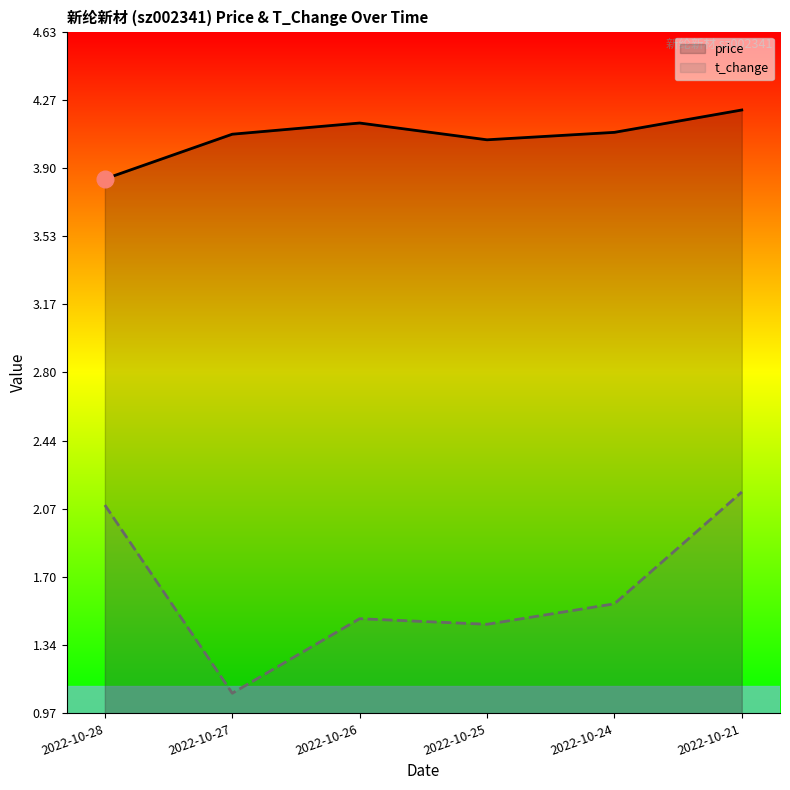

Is it true that t_change equals 1.1 at 2022-10-27?

True